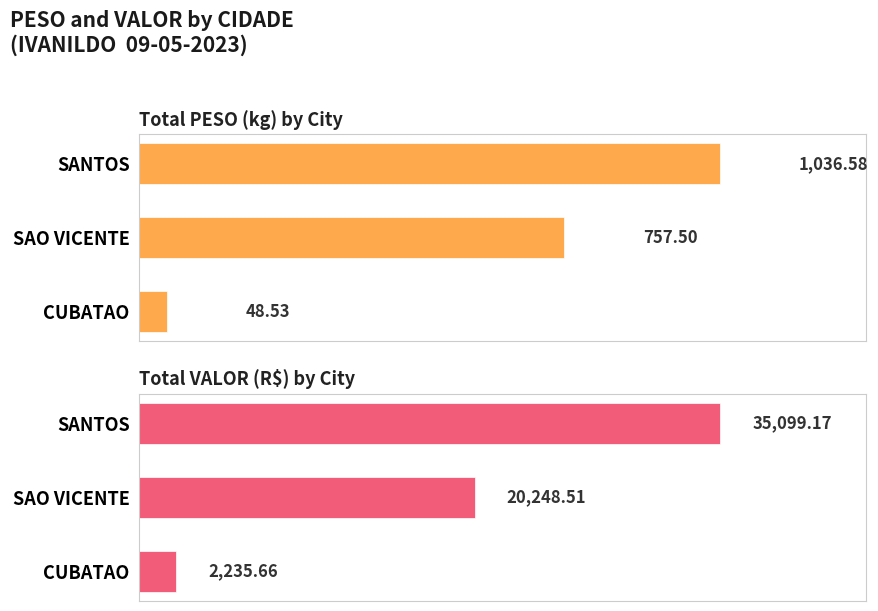

Does the chart contain any negative values?

No